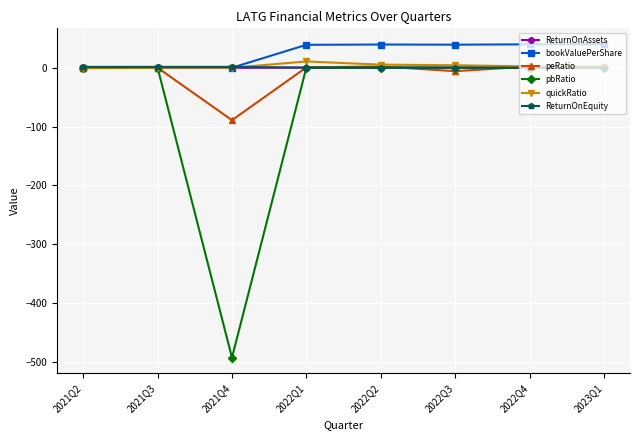

True or false: quickRatio has more than 0 interior local peaks.

True